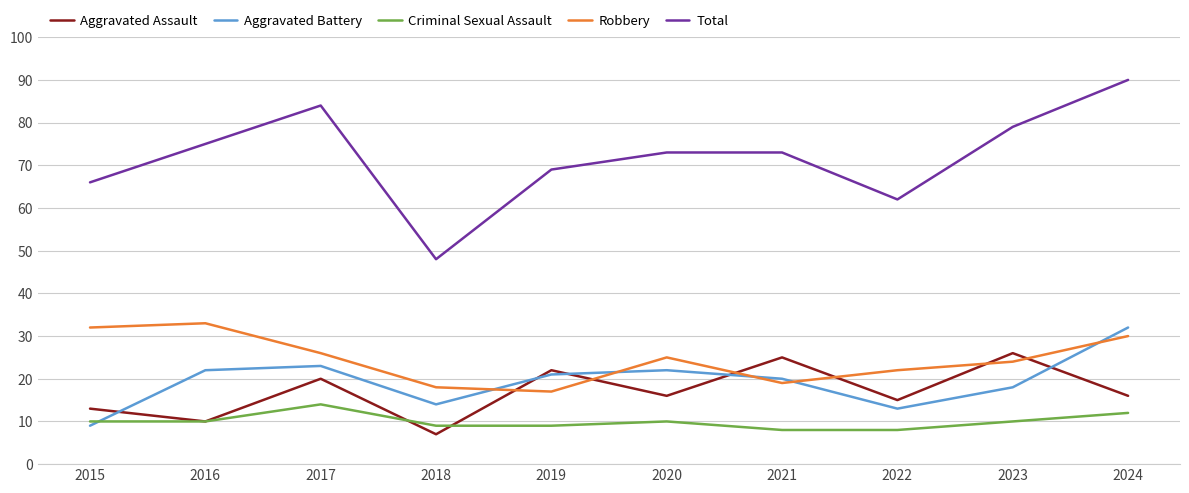

What is the sum of the Criminal Sexual Assault values at 2017 and 2022?

22